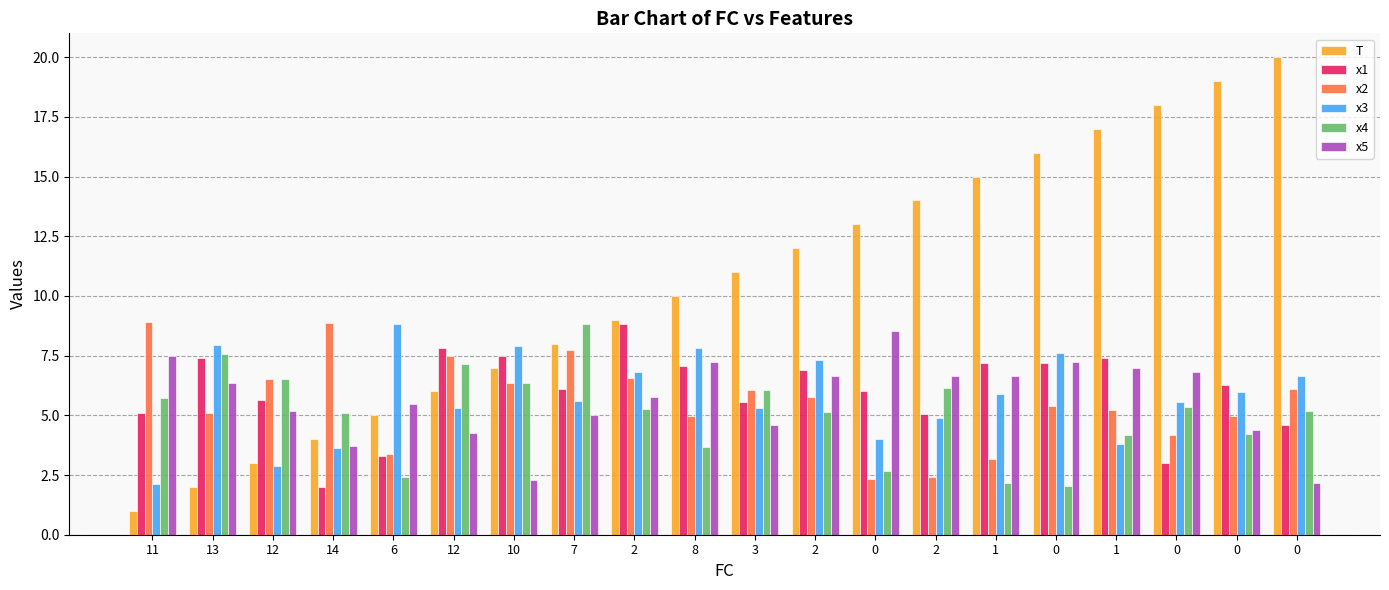

What are all the series names shown in the legend?

T, x1, x2, x3, x4, x5